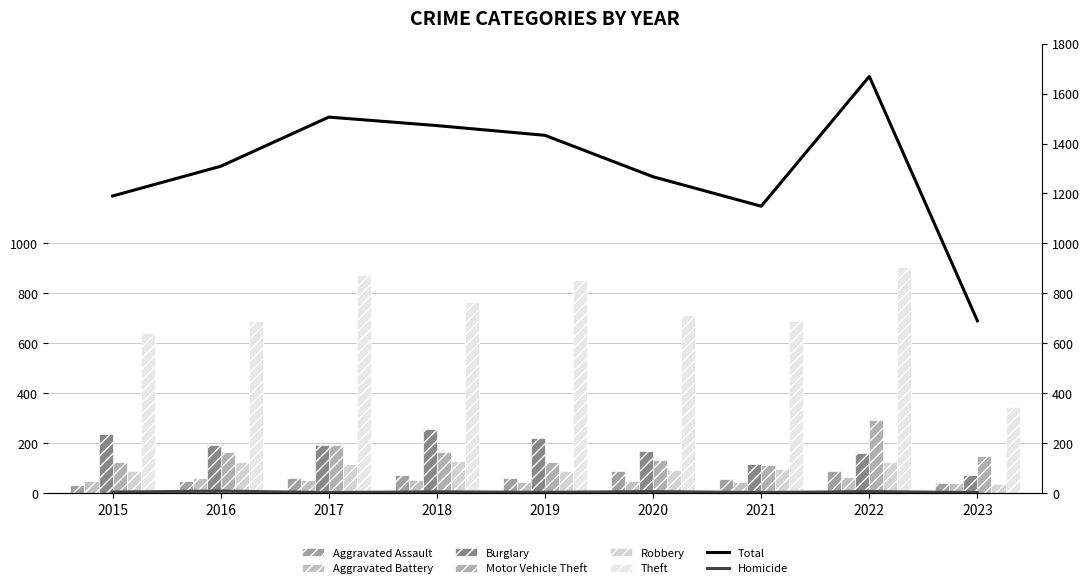

At which category does the chart reach its peak across all series?

2022